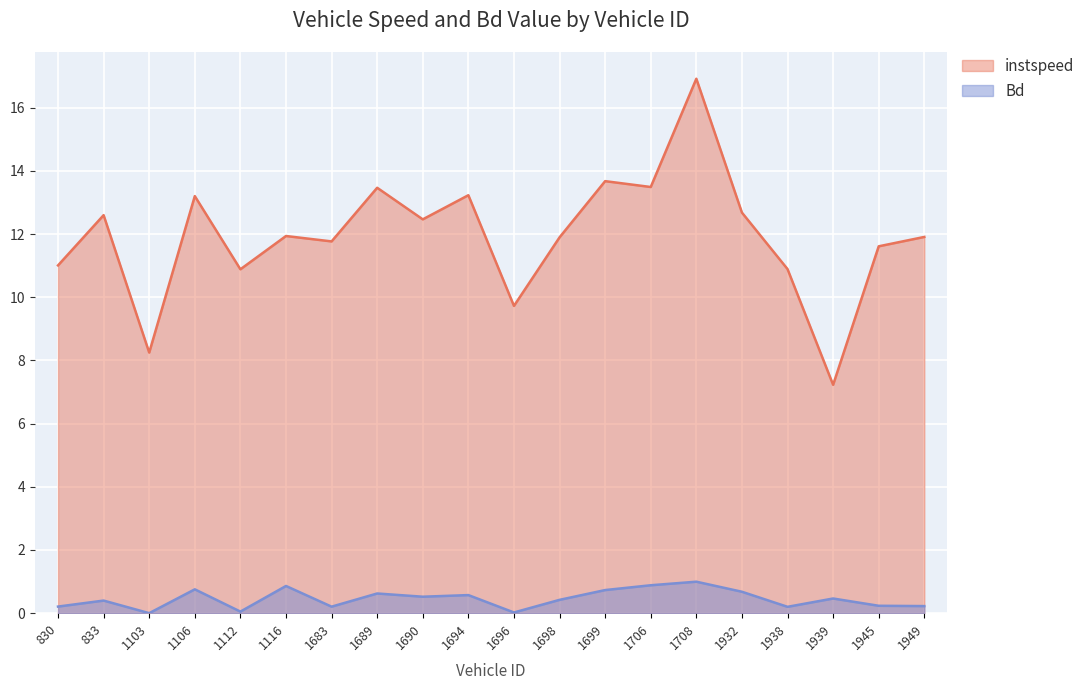

Rank the series by their average value, from highest to lowest.

instspeed, Bd